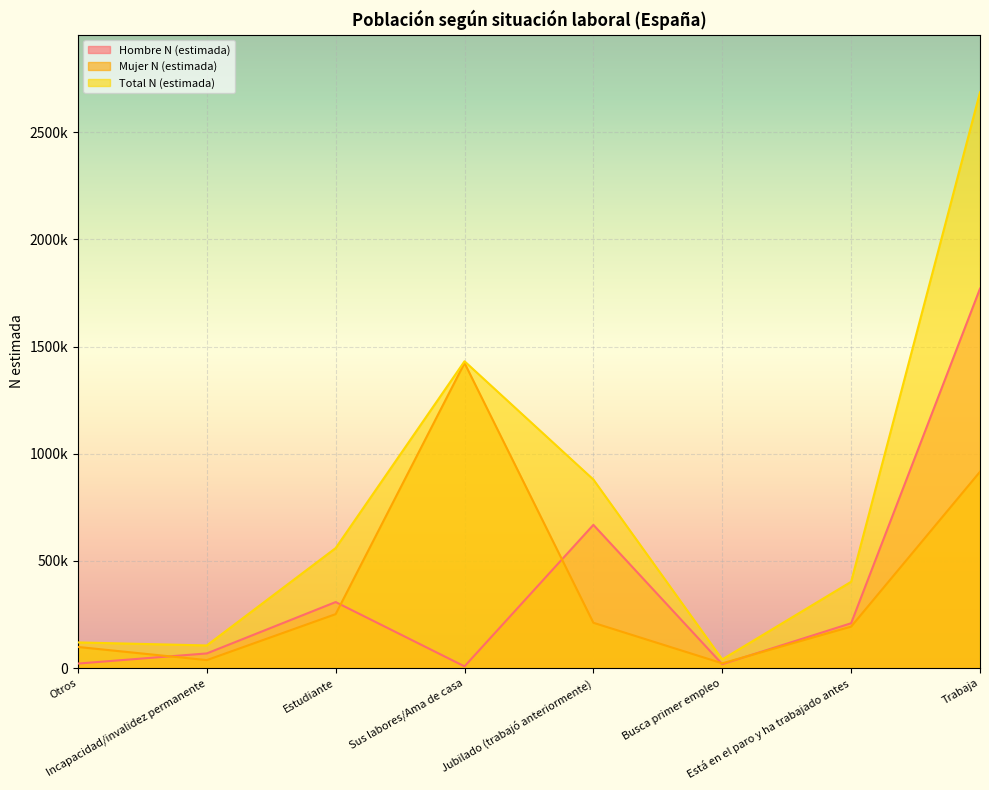

Count the number of categories in the chart.

8